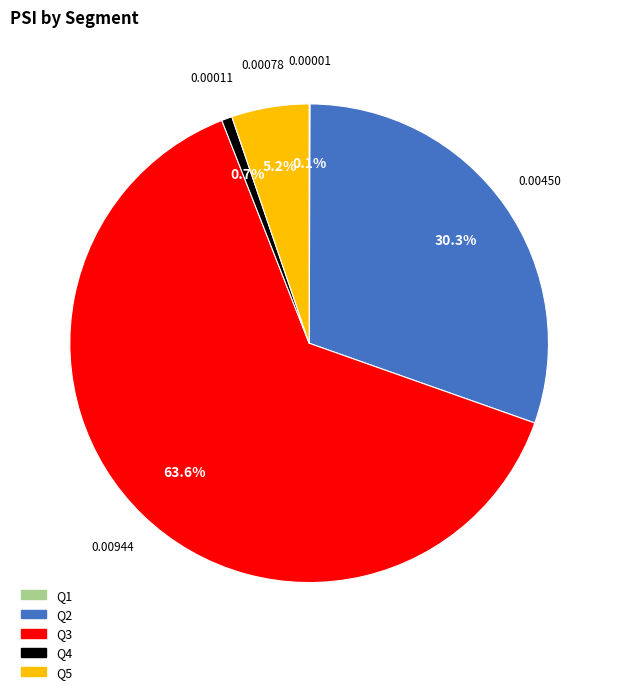

To the nearest percent, what portion does Q4 represent?

1%